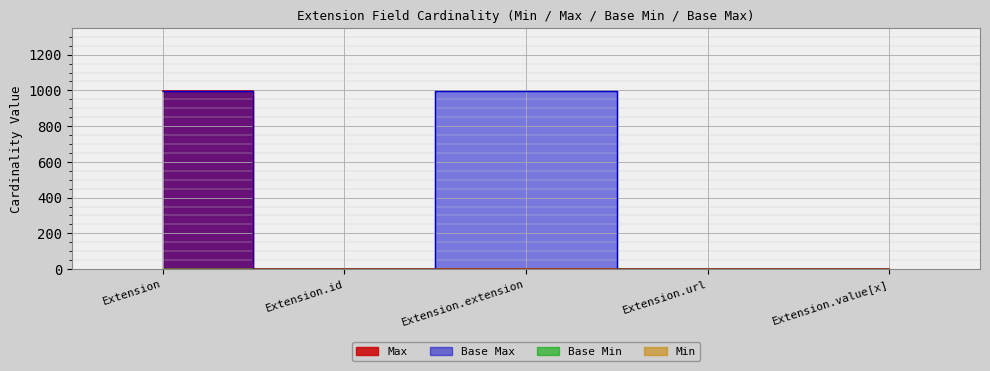

True or false: Max_numeric has a value of 2 at Extension.url.

False